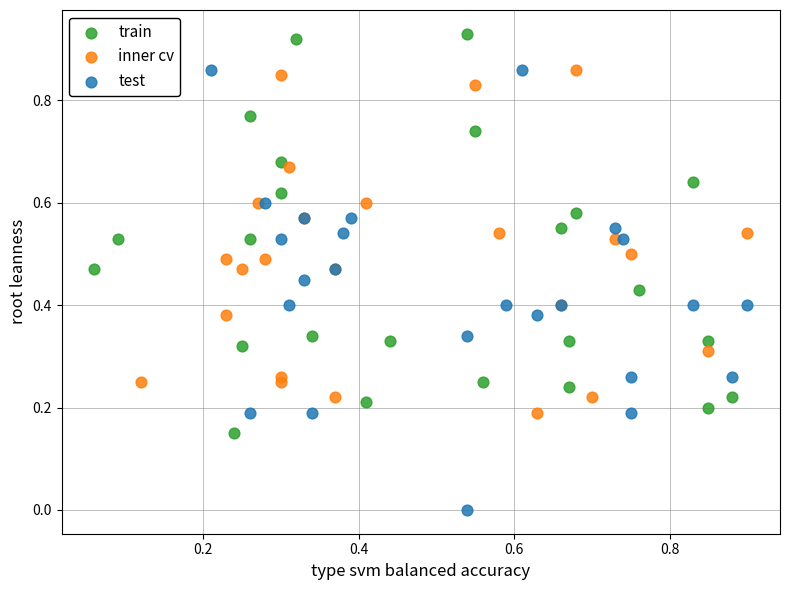

Which series has the largest Y range (max minus min)?

test